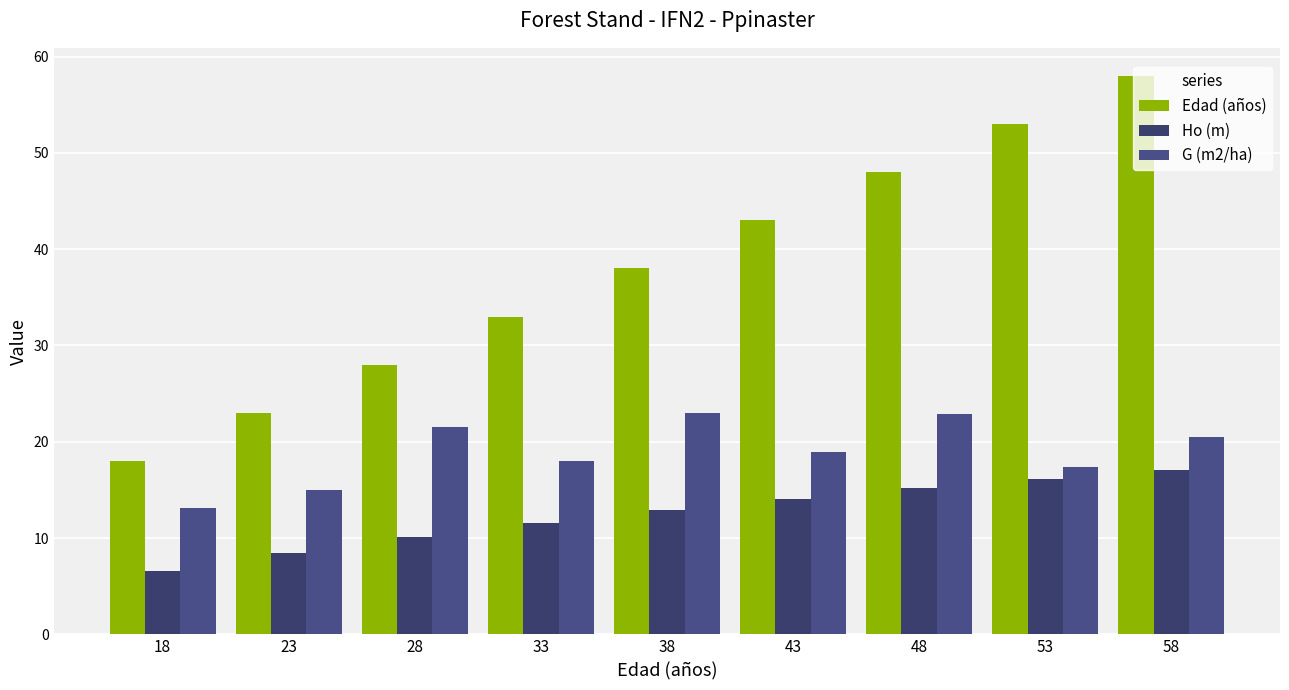

What is the value of the G (m2/ha) bar at the 2nd from the left?

15.0